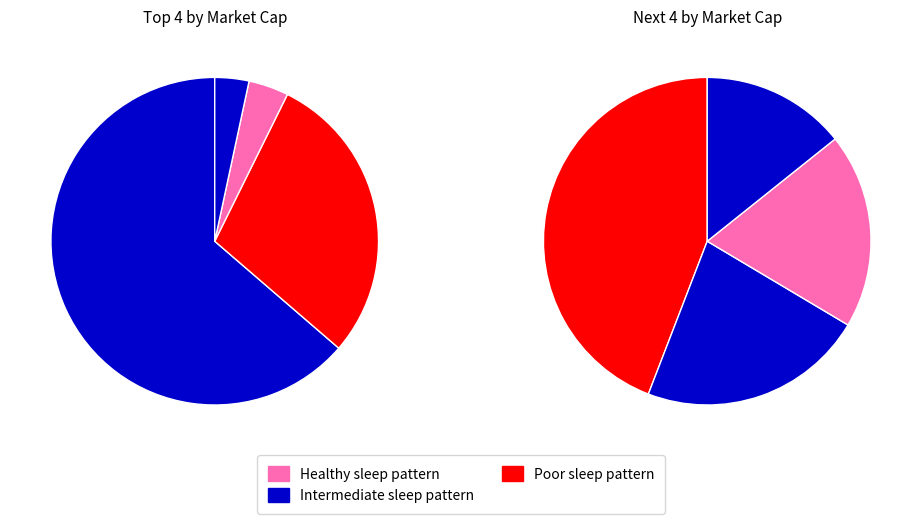

To the nearest percent, what is the average slice percentage?

12%